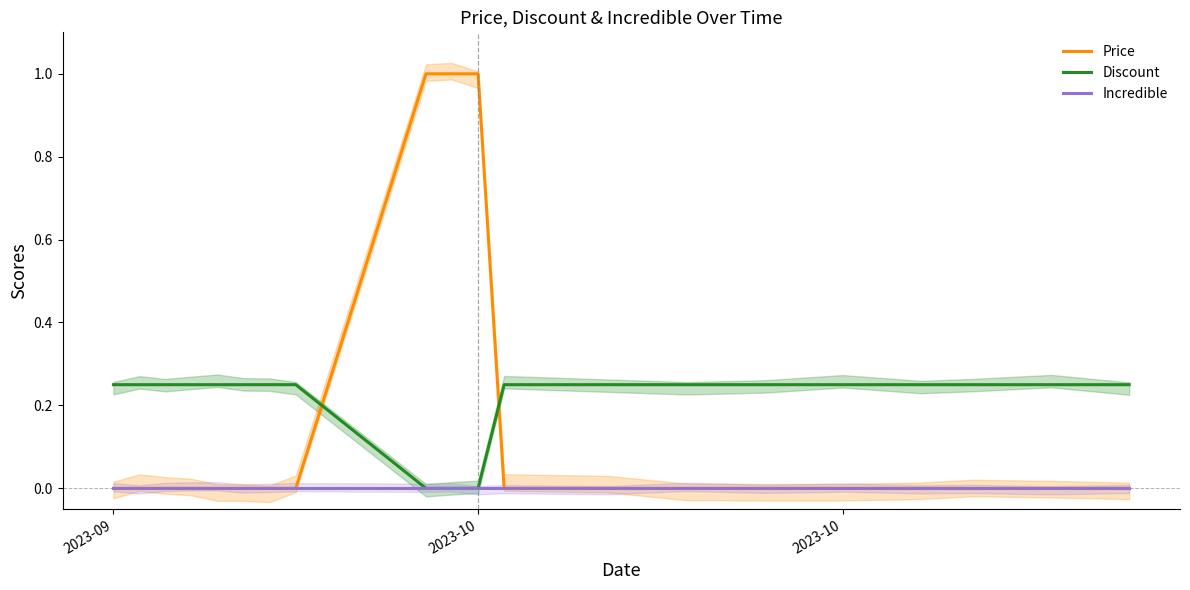

What is the difference between the second highest and second lowest values in the Price series?

1.0